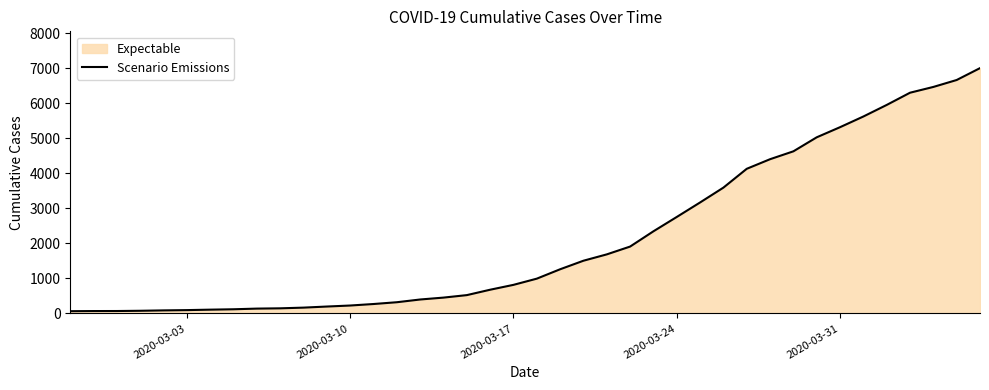

Count the number of values greater than 993.

19